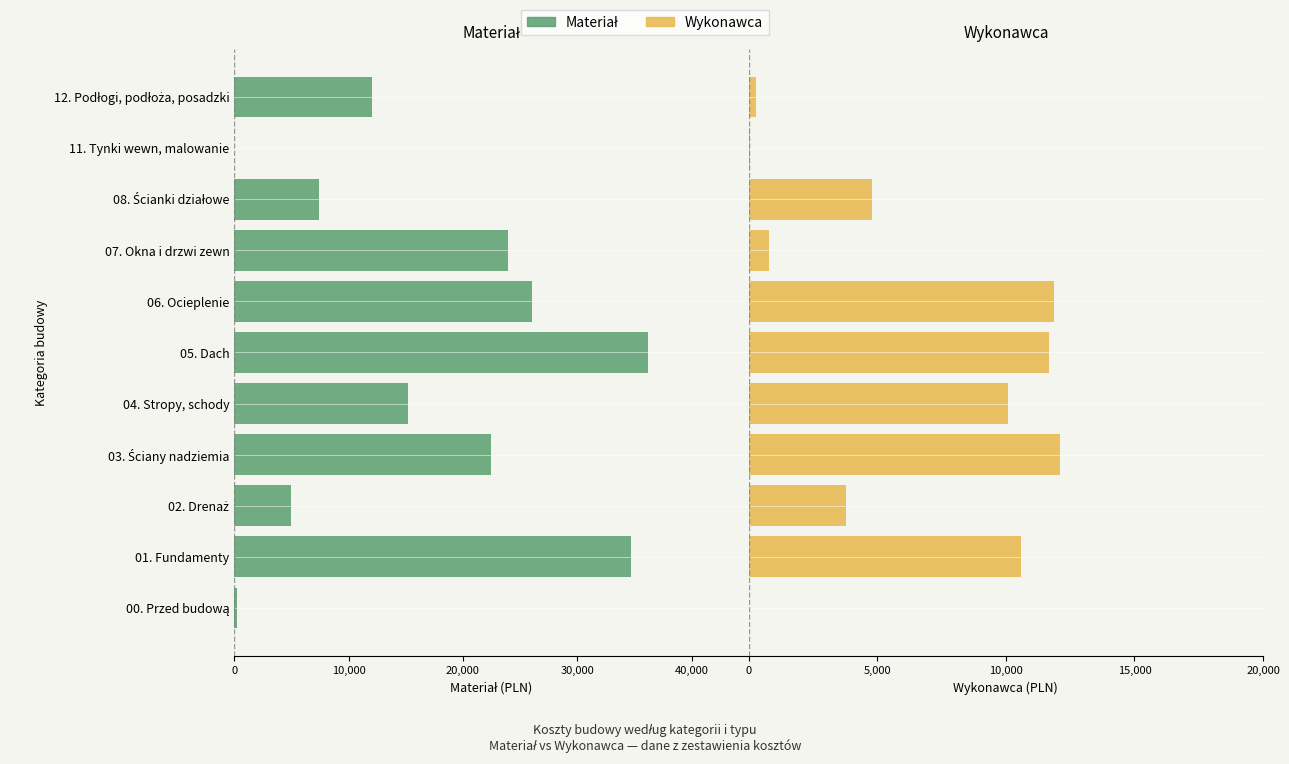

Rank the series at 01. Fundamenty from highest to lowest value.

Wykonawca, Materiał